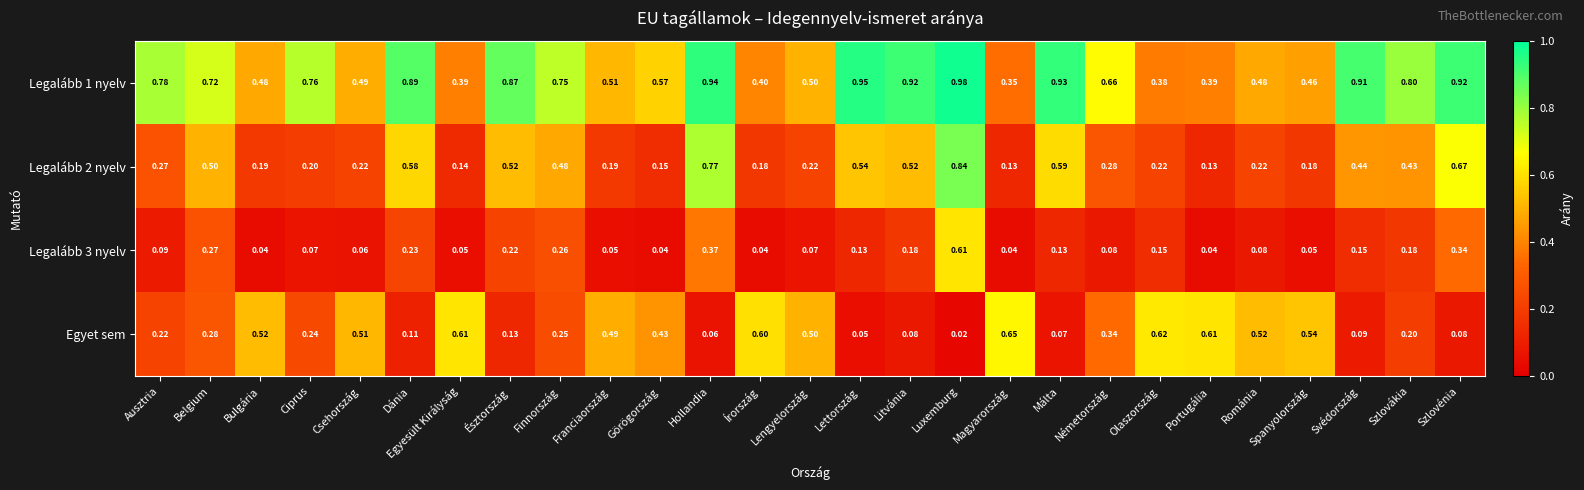

Is the value of Legalább 3 nyelv at Svédország greater than the value of Legalább 2 nyelv at Írország?

No